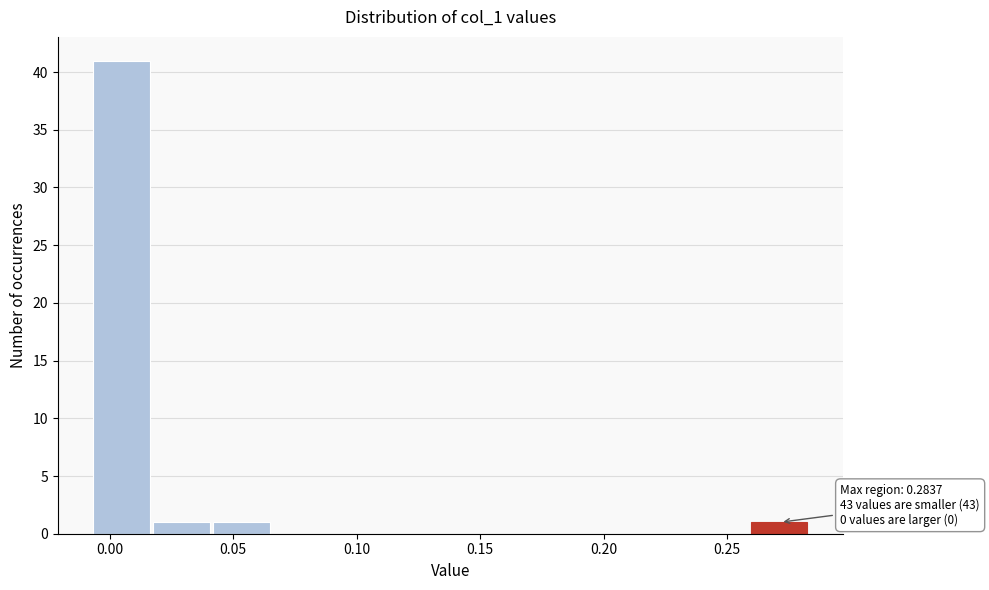

Over which range of the x-axis is the bar tallest?

-0.005 to 0.020